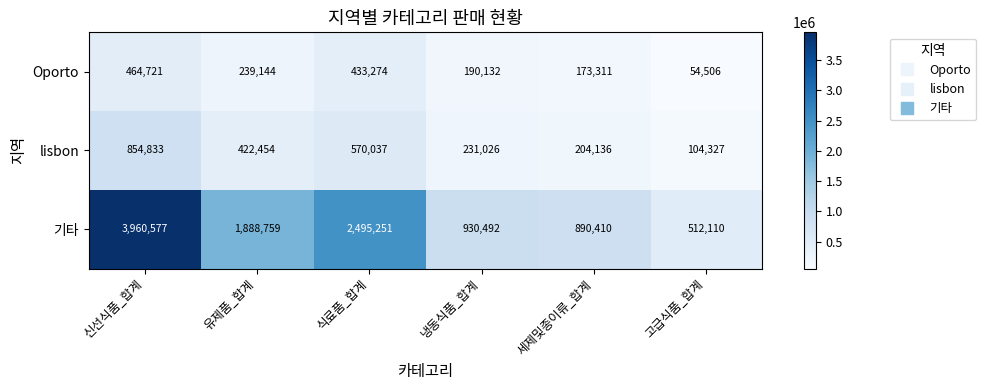

Which series changed the most between 냉동식품_합계 and 세제및종이류_합계?

기타